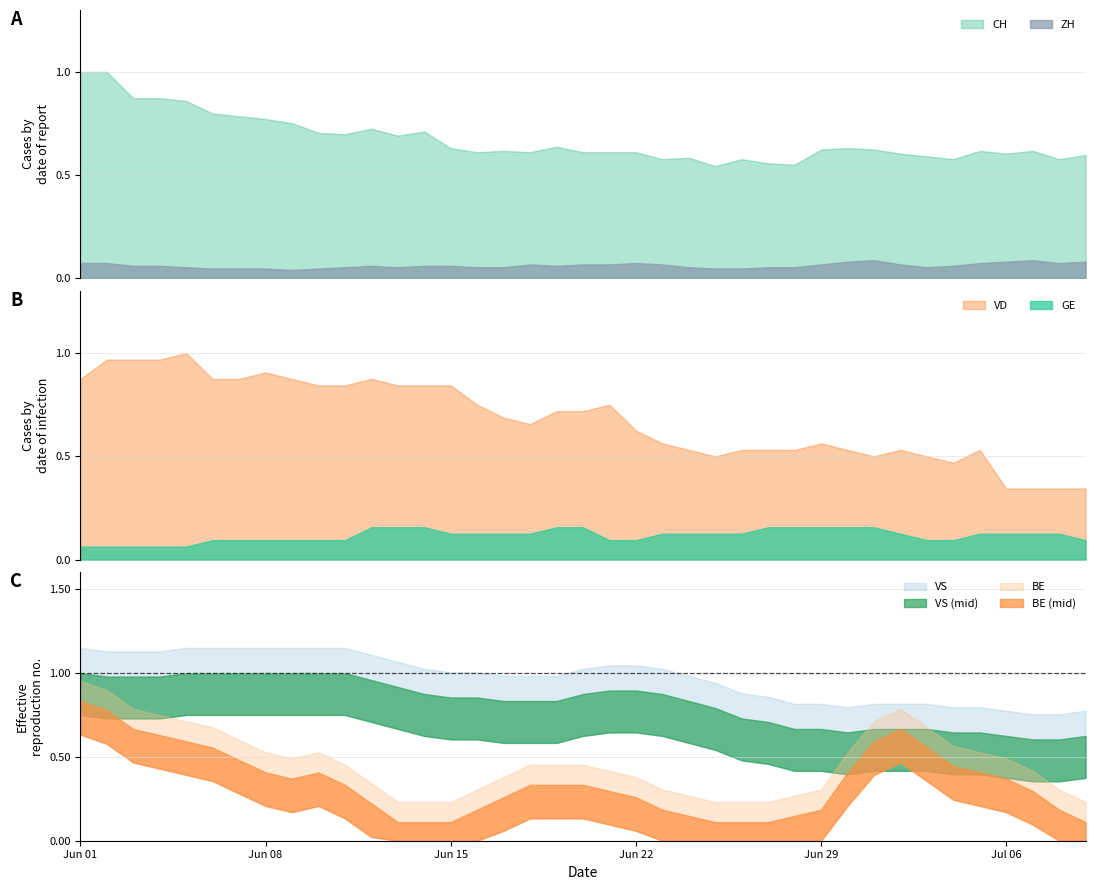

List the labels in order of ZH value, smallest first.

8, 5, 6, 7, 9, 24, 25, 4, 10, 12, 15, 16, 23, 26, 27, 32, 2, 3, 11, 13, 14, 18, 33, 17, 19, 20, 22, 28, 31, 0, 1, 21, 34, 37, 29, 35, 38, 30, 36